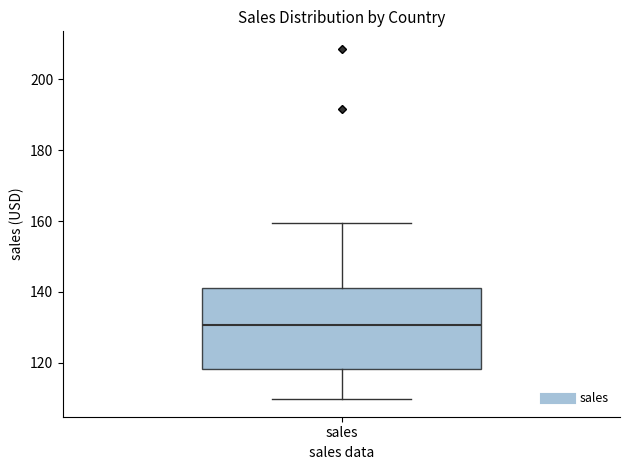

Read this box plot against the y-axis: the position of the median line, the range covered by the box, and the ends of both whiskers. The values are not printed on the chart, so give them approximately, as read against the axis.

median 130, box 118 to 142, whiskers 110 to 160